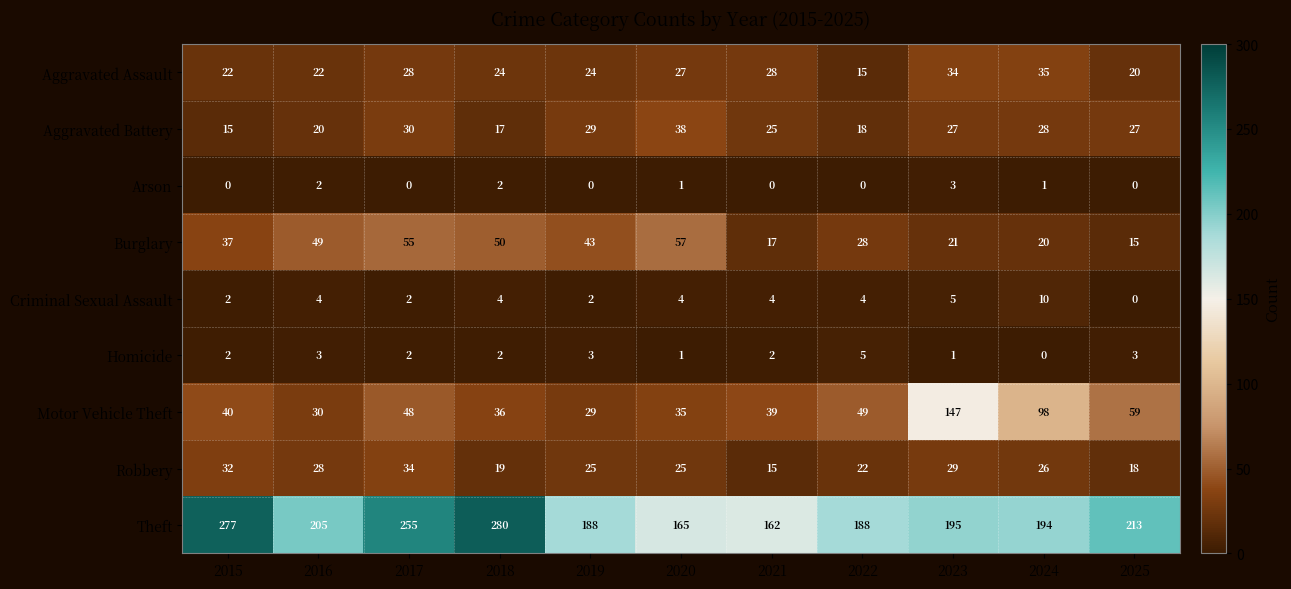

Is it true that Homicide equals 2 at 2018?

True